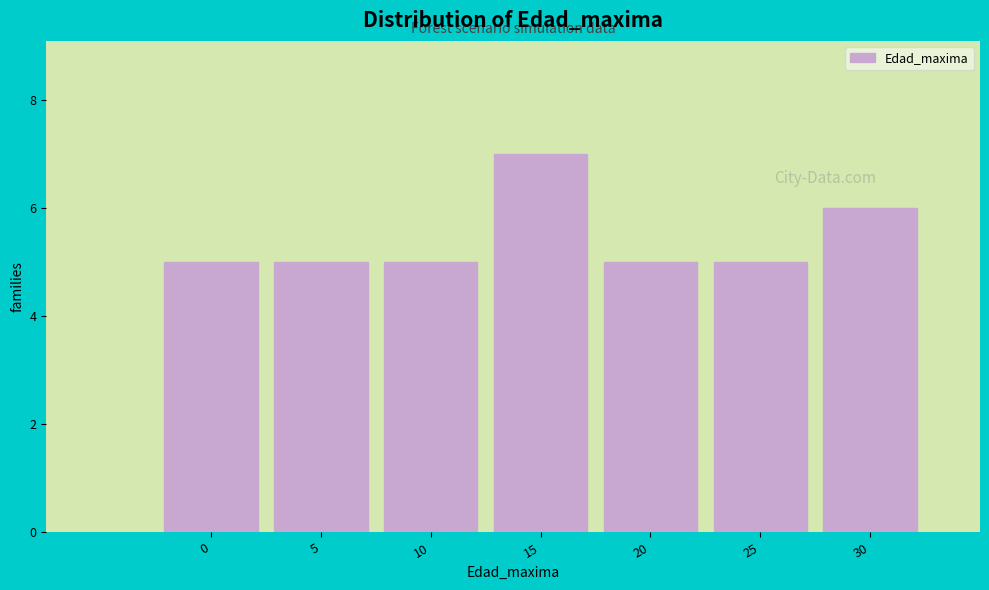

Reading left to right, transcribe all the data shown in this chart.

5	5	5	7	5	5	6